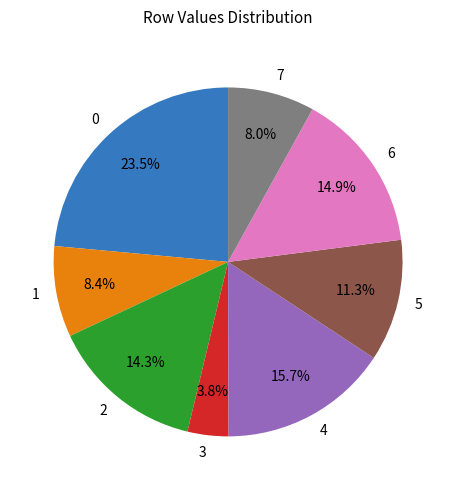

How many segments does this pie chart have?

8